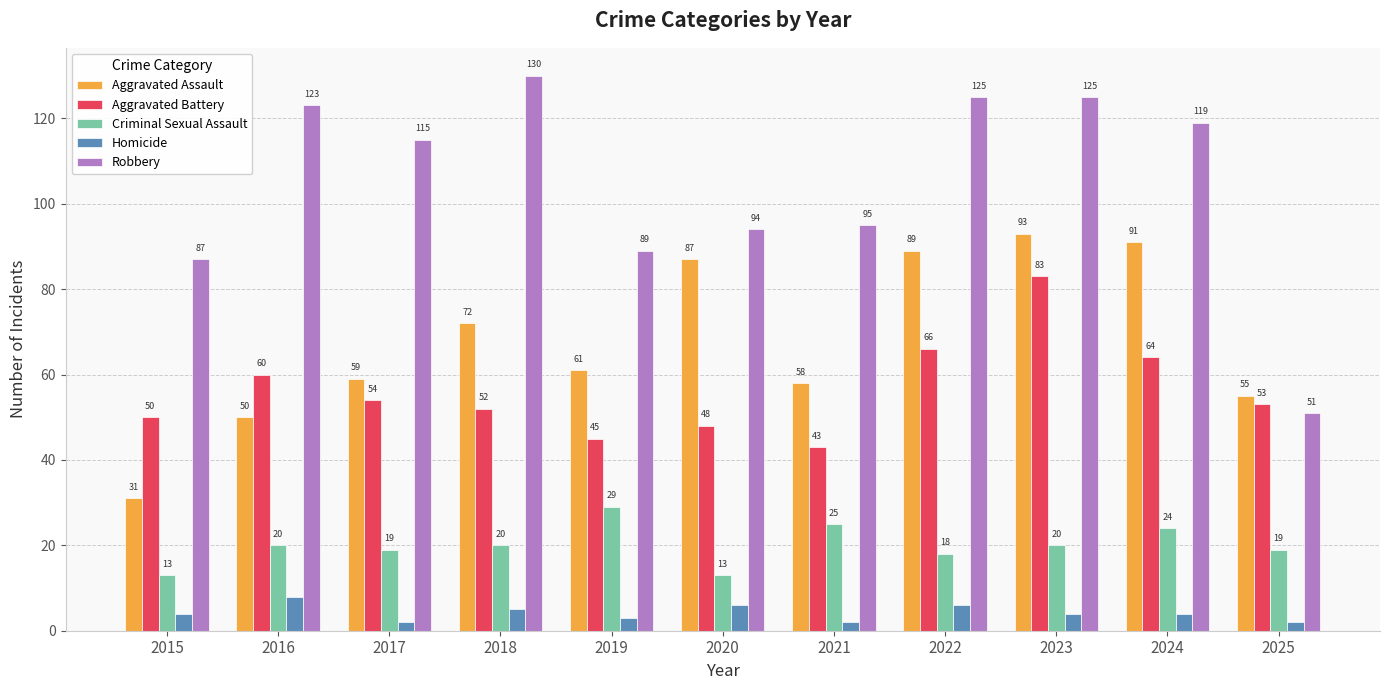

Rank the series at 2022 from lowest to highest value.

Homicide, Criminal Sexual Assault, Aggravated Battery, Aggravated Assault, Robbery